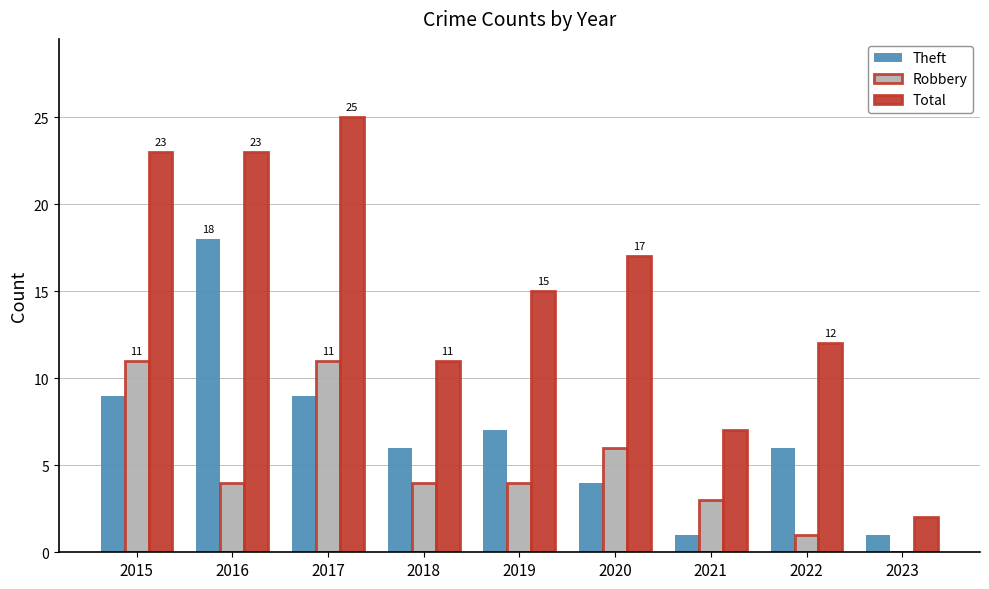

Reading left to right, transcribe all the data shown in this chart.

Theft: 2015=9	2016=18	2017=9	2018=6	2019=7	2020=4	2021=1	2022=6	2023=1
Robbery: 2015=11	2016=4	2017=11	2018=4	2019=4	2020=6	2021=3	2022=1	2023=0
Total: 2015=23	2016=23	2017=25	2018=11	2019=15	2020=17	2021=7	2022=12	2023=2